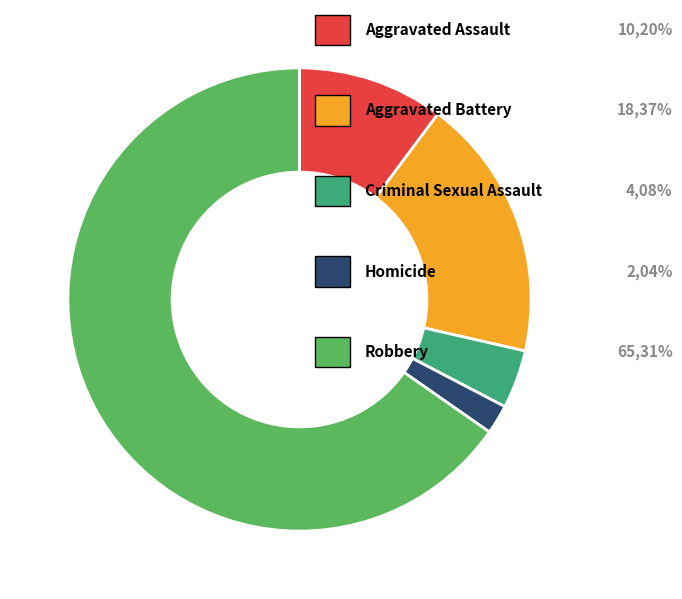

Does any single category account for the majority?

Yes